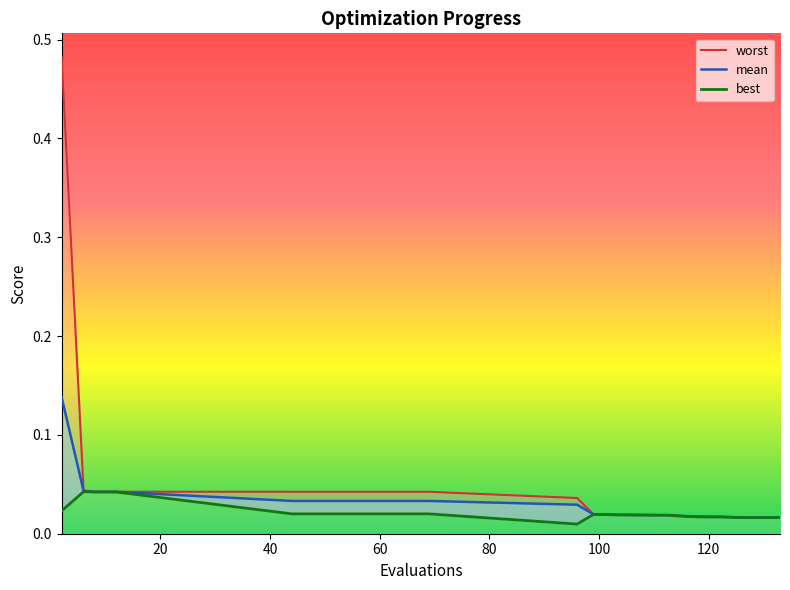

Is it true that the value at 120 is 0.0?

False